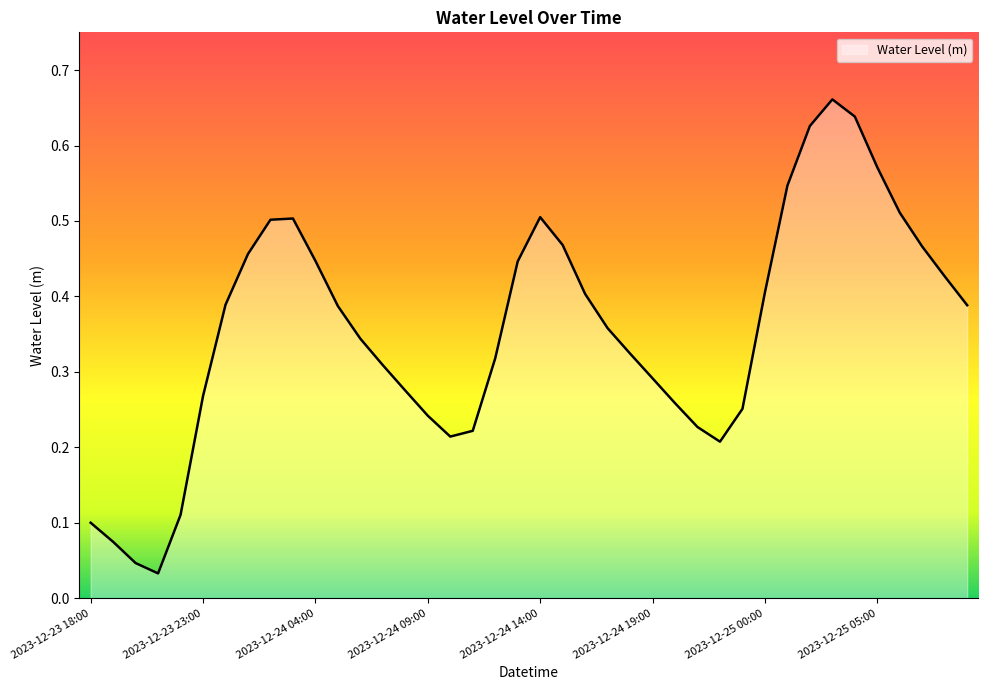

How many lines are shown in the chart?

1